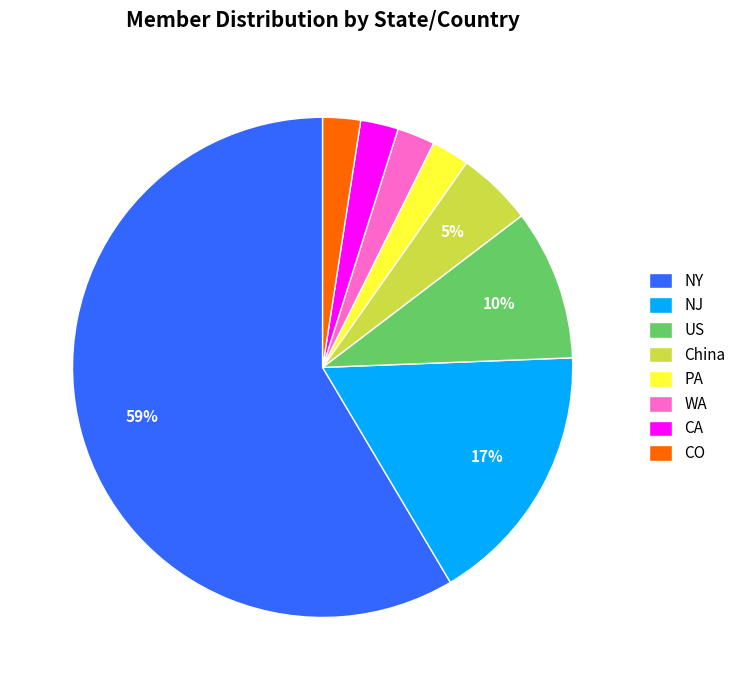

The NY slice represents 25% of the pie. True or false?

False